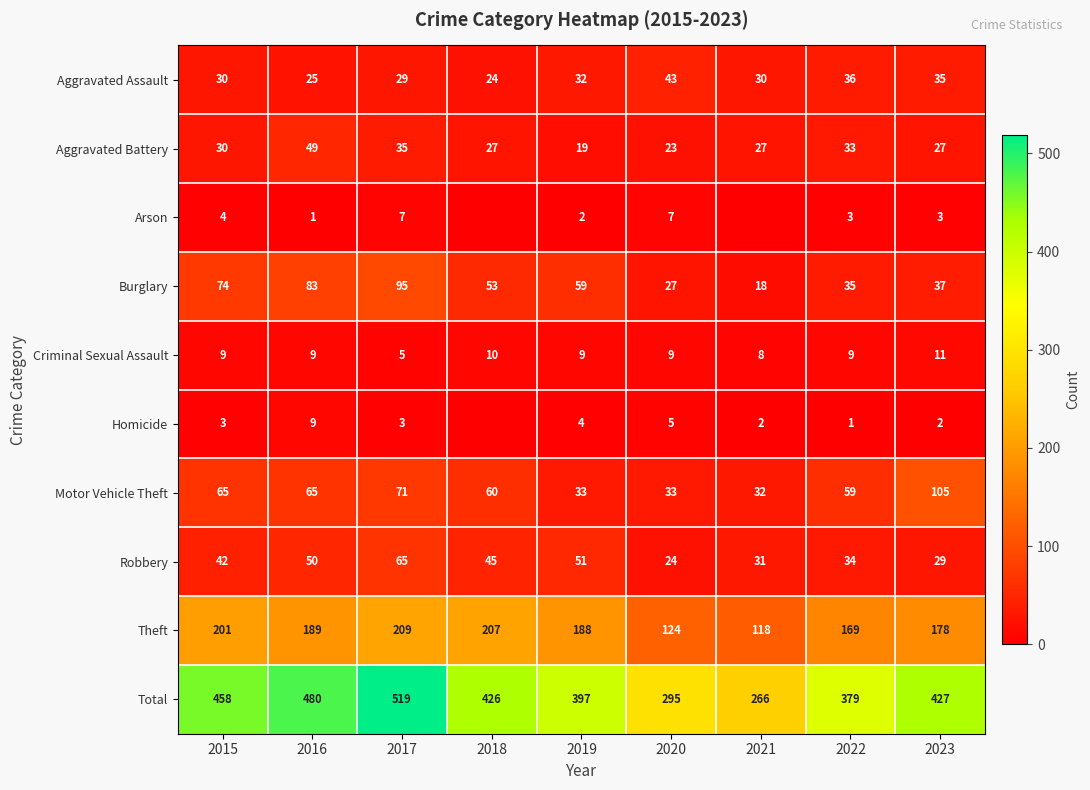

What is the spread (max minus min) of values at 2020?

290